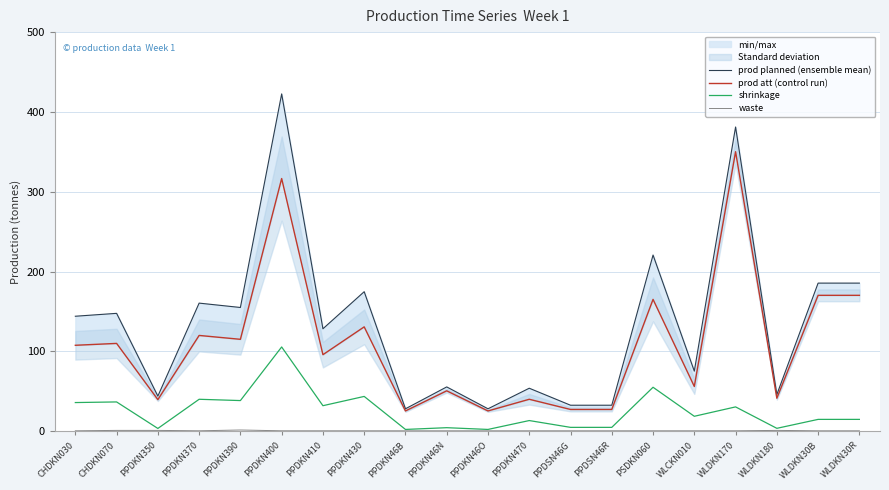

What position from the left is WLCKN010?

16